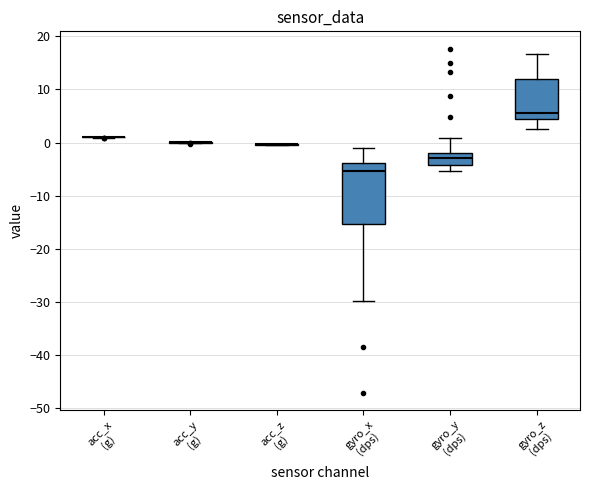

Which box is the tallest, from its lower edge to its upper edge?

gyro_x (dps)